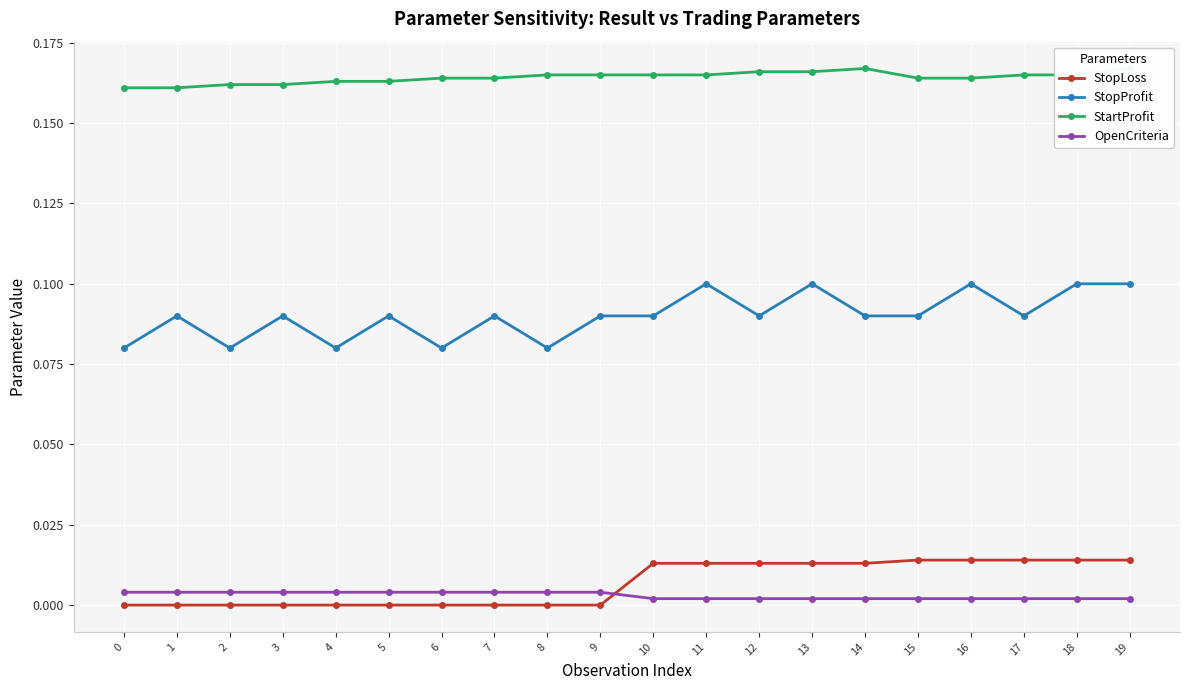

Reading right to left, list all the values displayed in this chart.

StopLoss: 0.0	0.0	0.0	0.0	0.0	0.0	0.0	0.0	0.0	0.0	0.0	0.0	0.0	0.0	0.0	0.0	0.0	0.0	0.0	0.0
StopProfit: 0.1	0.1	0.1	0.1	0.1	0.1	0.1	0.1	0.1	0.1	0.1	0.1	0.1	0.1	0.1	0.1	0.1	0.1	0.1	0.1
StartProfit: 0.2	0.2	0.2	0.2	0.2	0.2	0.2	0.2	0.2	0.2	0.2	0.2	0.2	0.2	0.2	0.2	0.2	0.2	0.2	0.2
OpenCriteria: 0.0	0.0	0.0	0.0	0.0	0.0	0.0	0.0	0.0	0.0	0.0	0.0	0.0	0.0	0.0	0.0	0.0	0.0	0.0	0.0